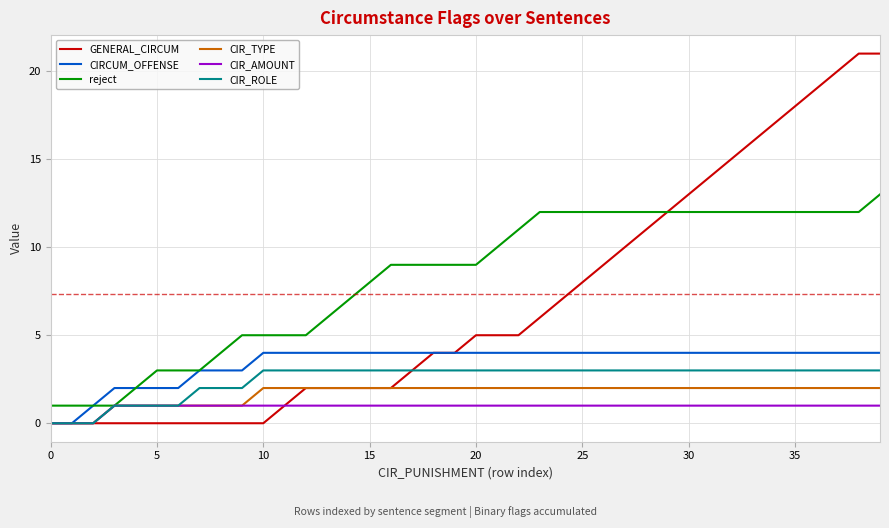

What is the difference between the maximum and minimum values in the GENERAL_CIRCUM series?

21